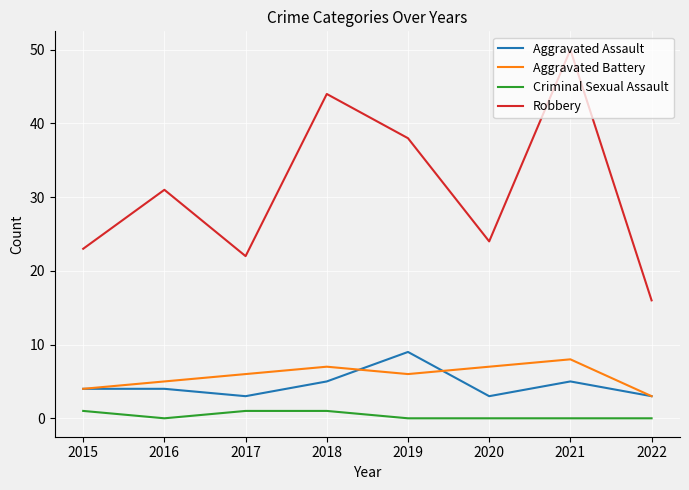

What is the maximum value shown in the chart?

50